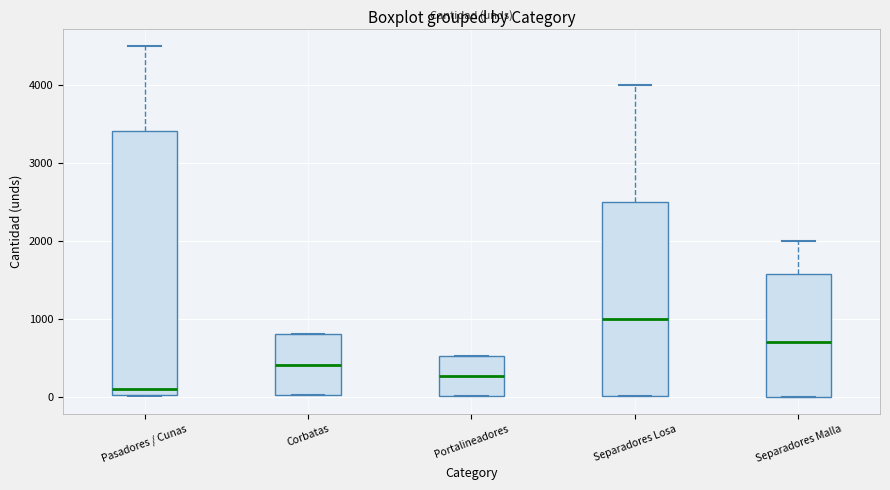

Comparing the boxes themselves (not the whiskers), which one is the tallest?

Pasadores / Cunas